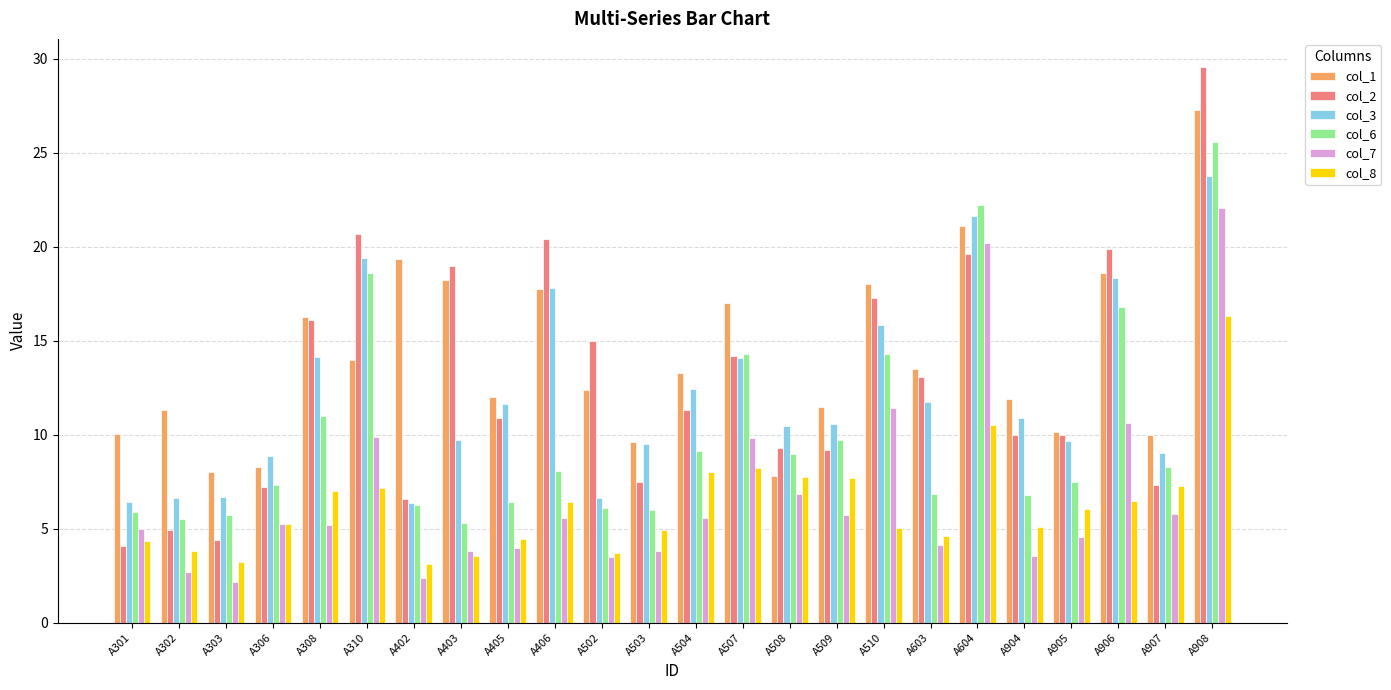

What are all the series names shown in the legend?

col_1, col_2, col_3, col_6, col_7, col_8